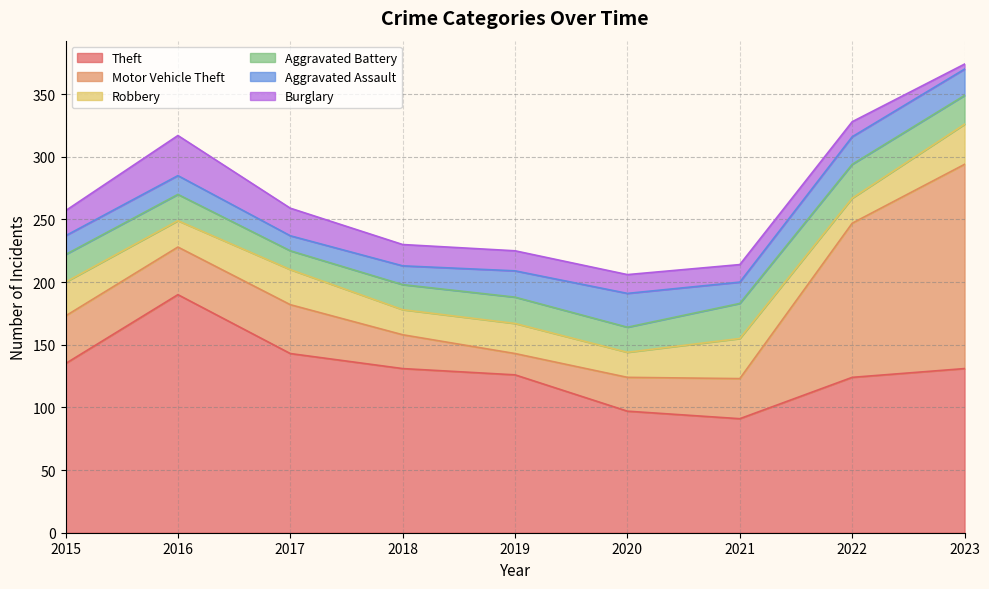

Reading left to right, what are all the values shown in this chart?

Theft: 135	190	143	131	126	97	91	124	131
Motor Vehicle Theft: 38	38	39	27	17	27	32	123	163
Robbery: 27	21	28	20	24	20	32	20	32
Aggravated Battery: 22	21	15	20	21	20	28	27	23
Aggravated Assault: 15	15	12	15	21	27	17	22	21
Burglary: 20	32	22	17	16	15	14	12	4